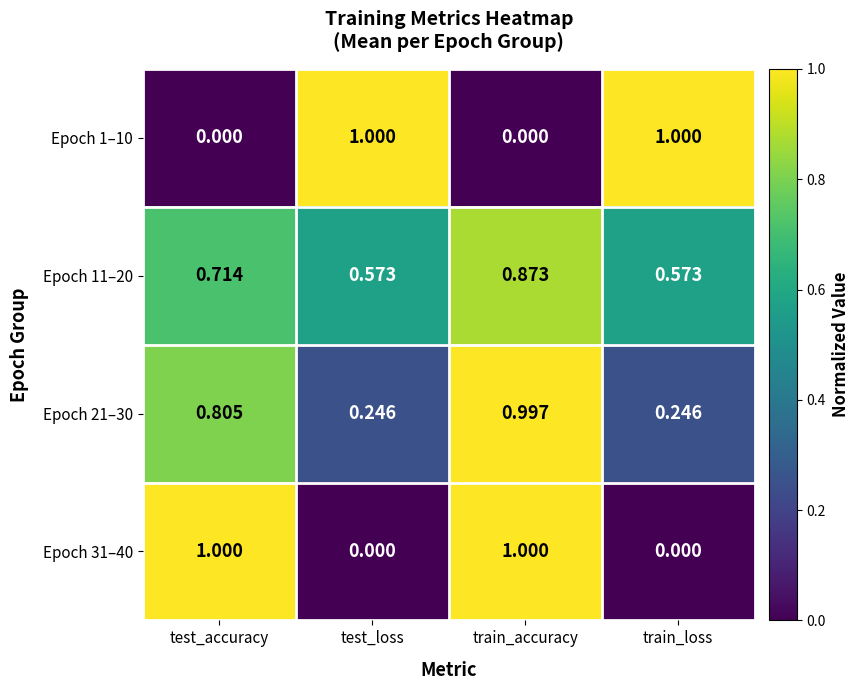

At which label does Epoch 21–30 reach its peak?

train_accuracy